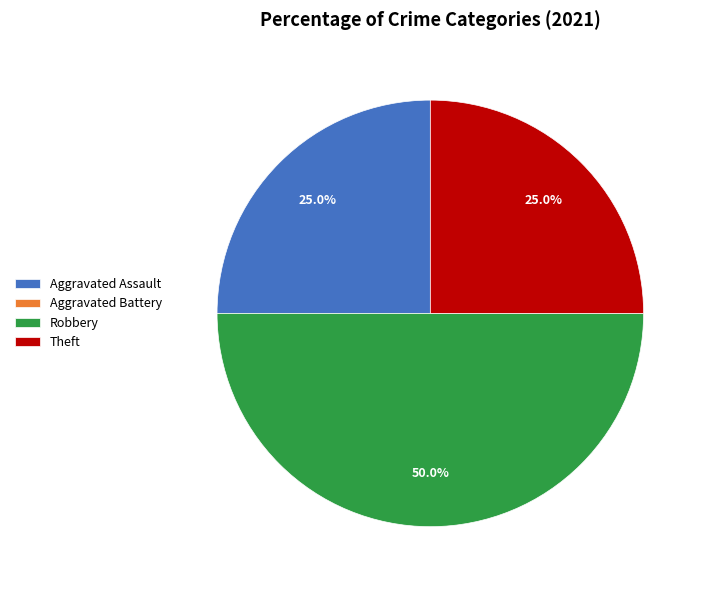

What is the total percentage of Robbery and Aggravated Assault?

75.0%